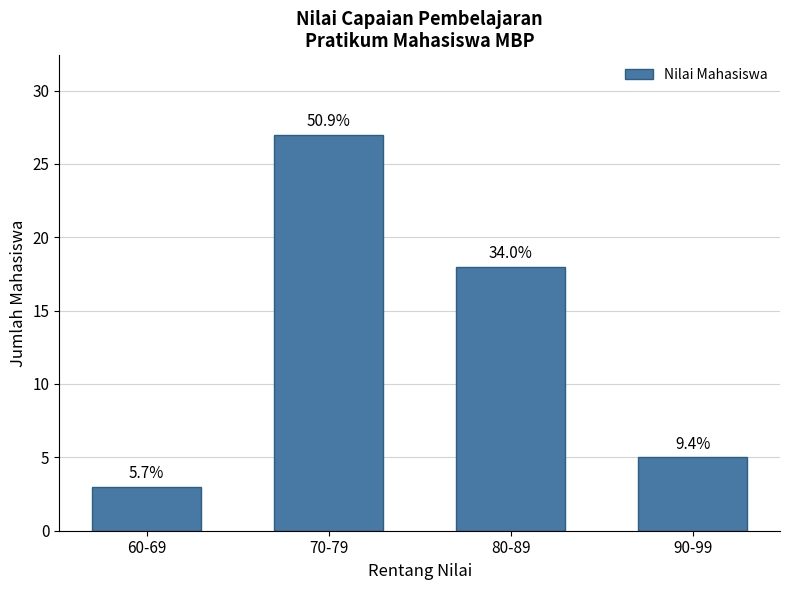

Reading left to right, extract all data points from this chart.

60-69=3	70-79=27	80-89=18	90-99=5